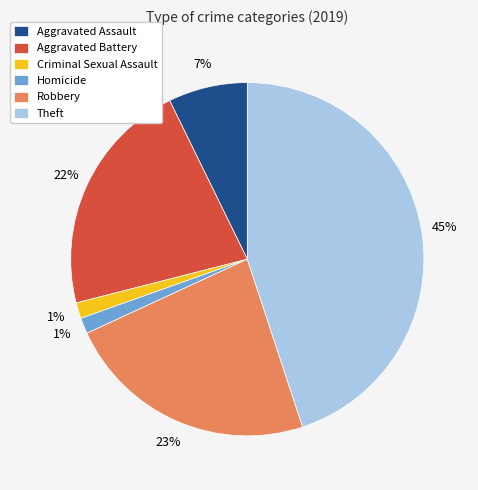

Is there any slice that represents more than half of the pie?

No